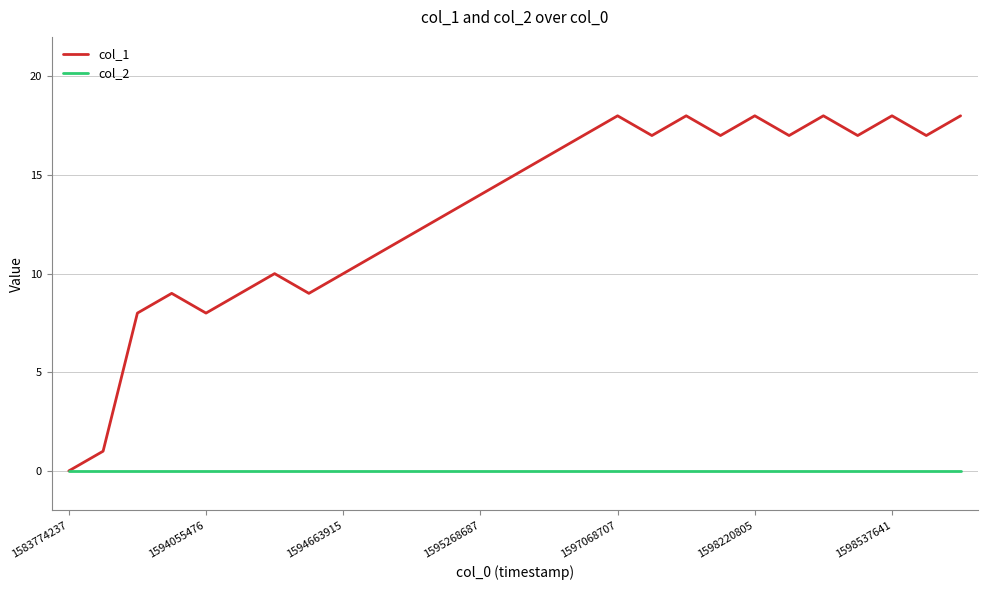

List the series in order of their peak value, highest first.

col_1, col_2